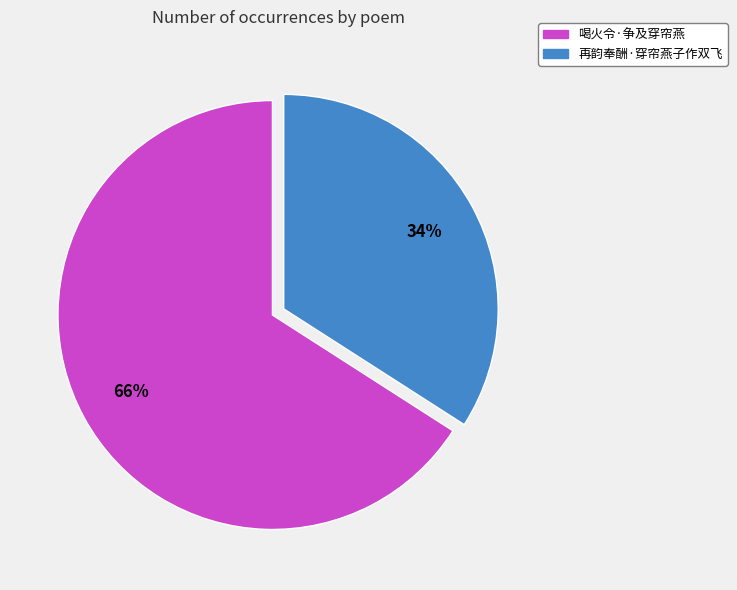

The 喝火令·争及穿帘燕 slice represents 66% of the pie. True or false?

True